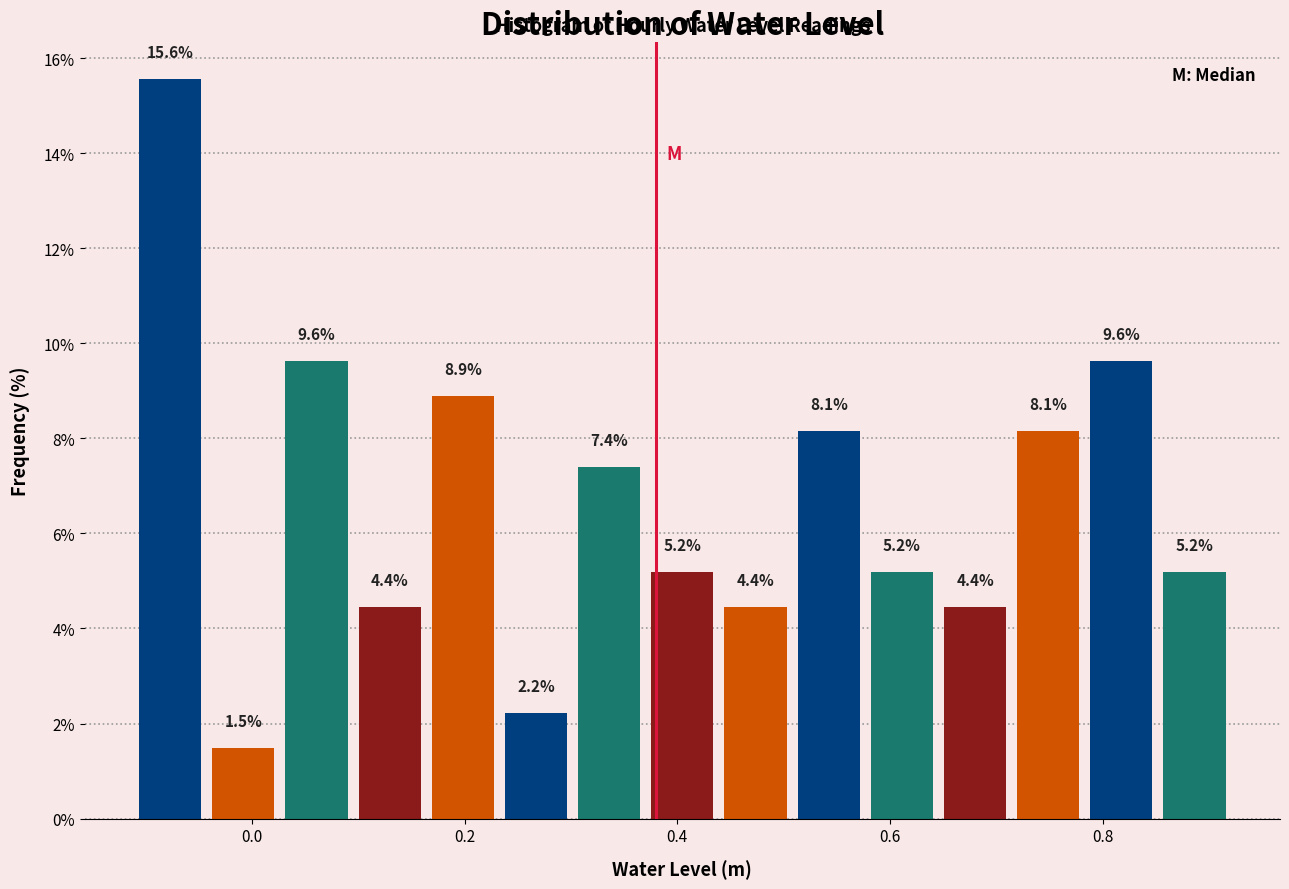

Around what value on the x-axis is the tallest bar? Give the approximate position of its centre, as read against the axis.

-0.08